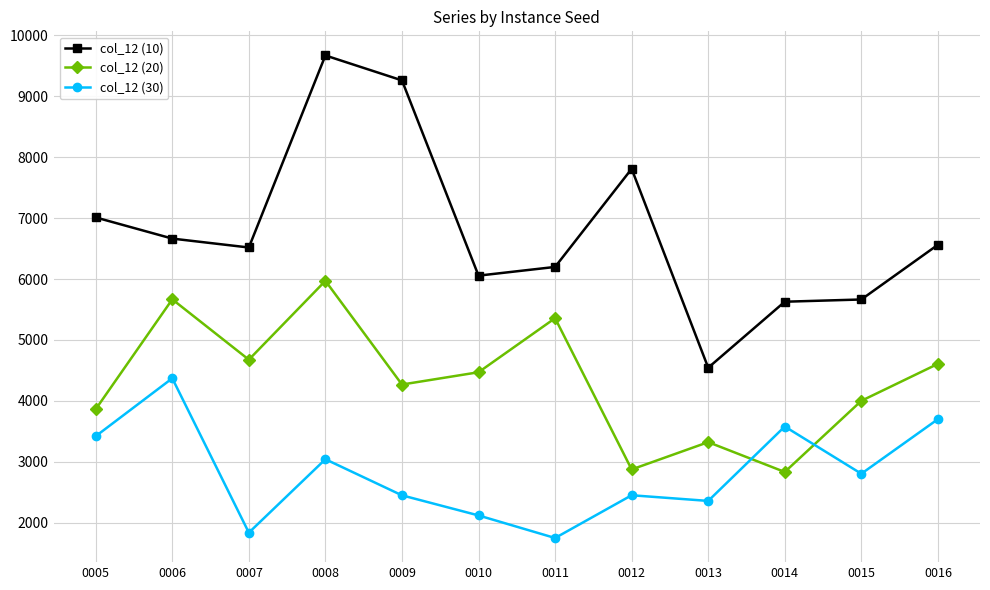

At 0009, list the series in order from largest to smallest.

col_12 (10), col_12 (20), col_12 (30)